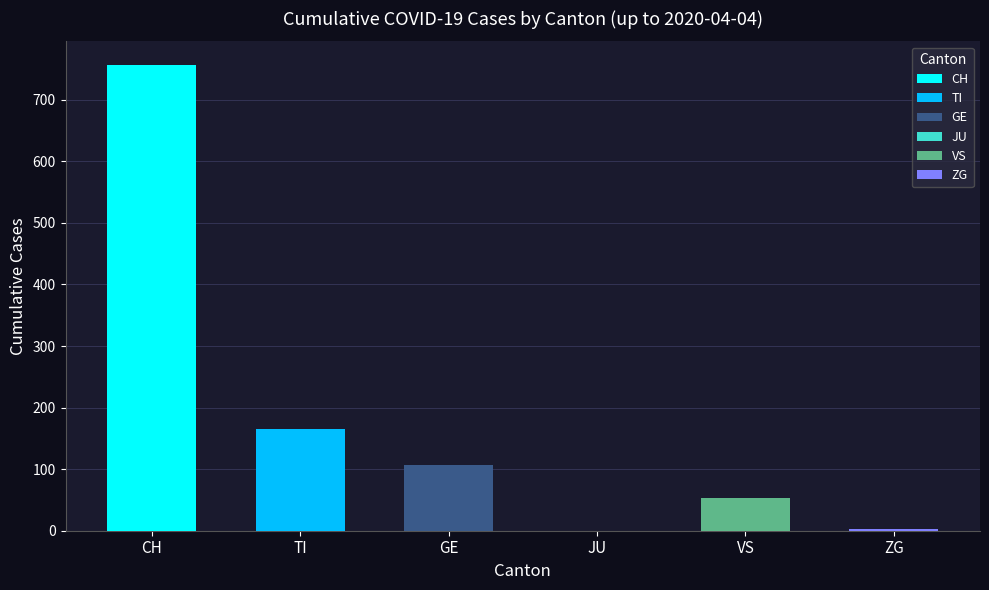

Is the value of GE at 25 greater than the value of JU at 16?

Yes